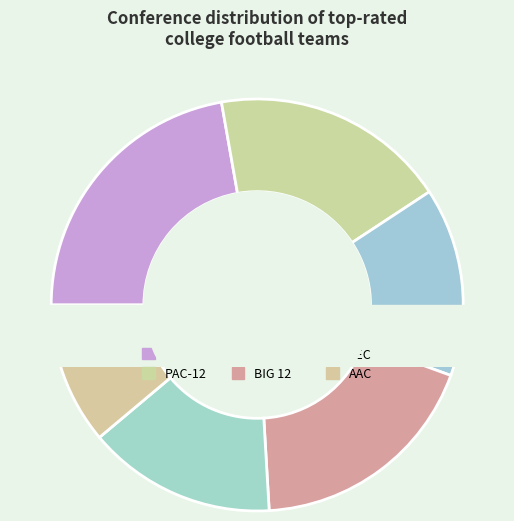

To the nearest percent, what percentage of the pie is AAC?

11%